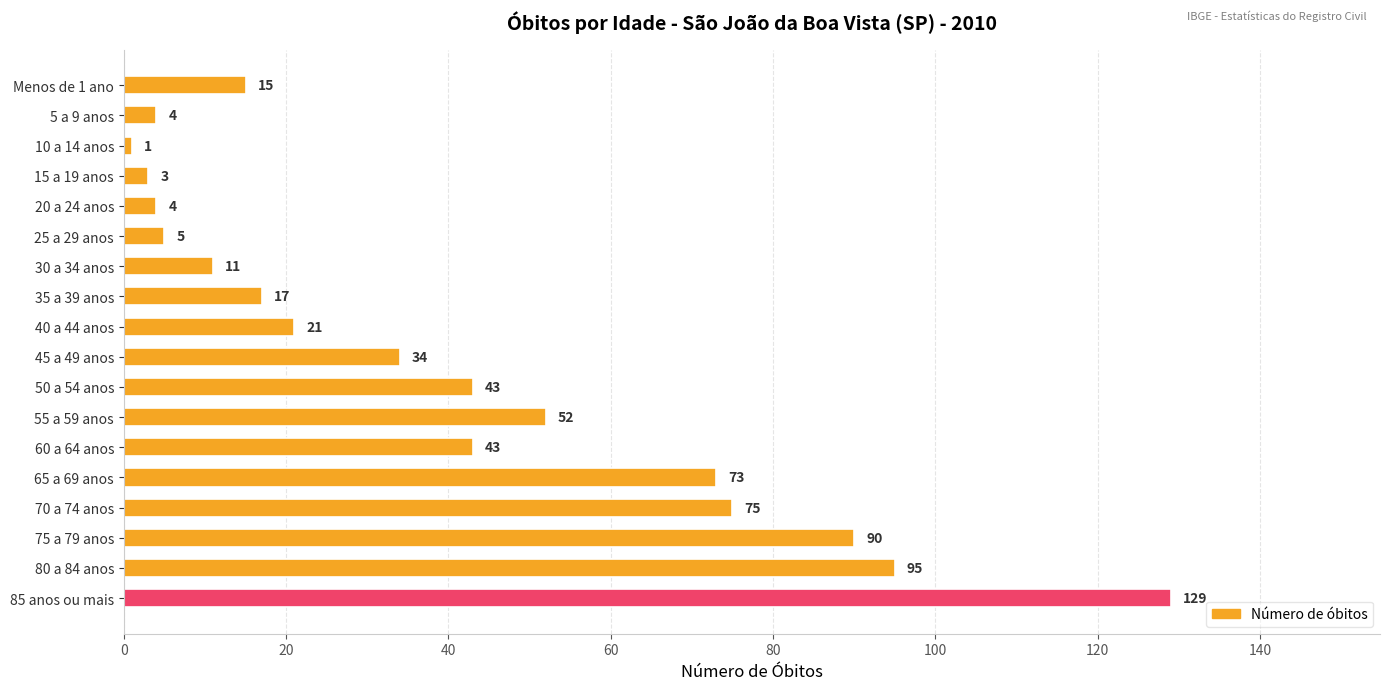

How many distinct data groups are displayed?

1